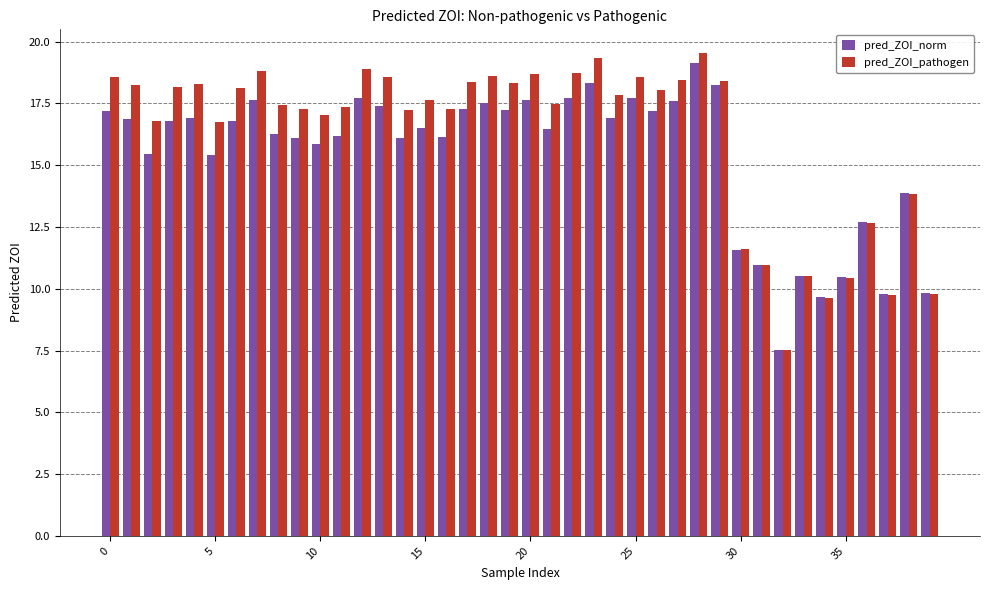

What is the sum of all pred_ZOI_norm values?

617.2